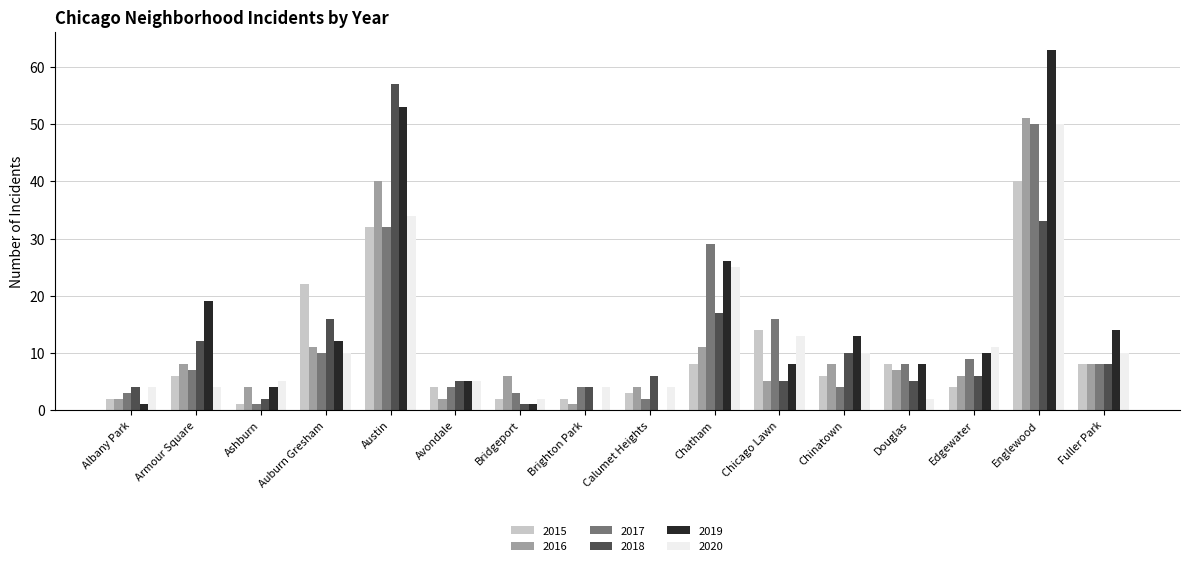

What is the sum of all 2018 values?

191